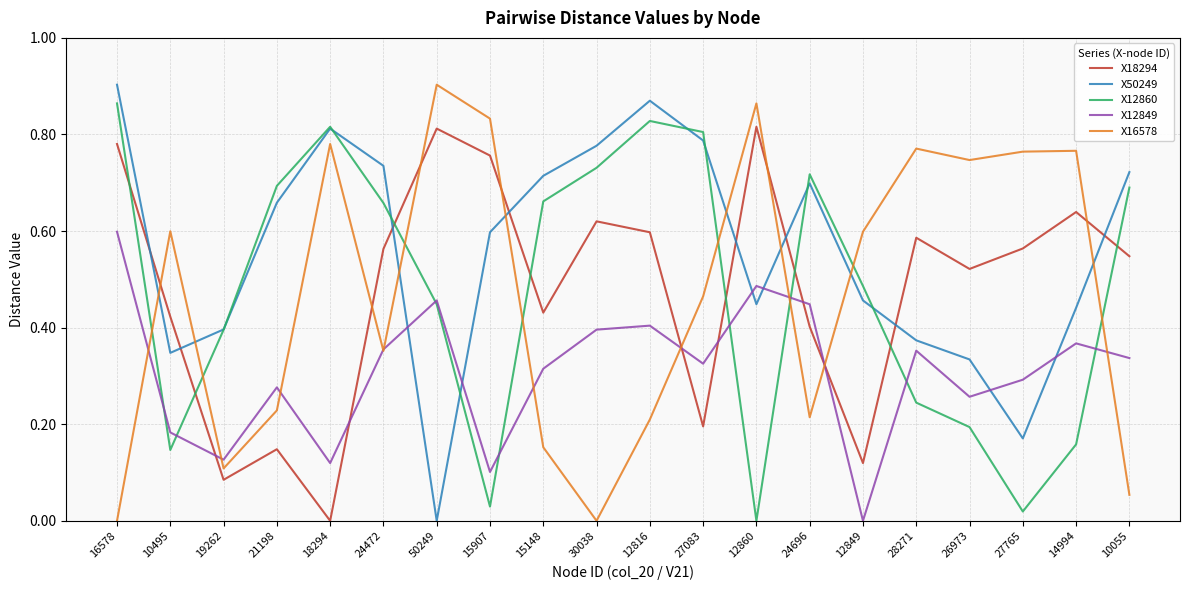

At which label does X50249 reach its peak?

16578